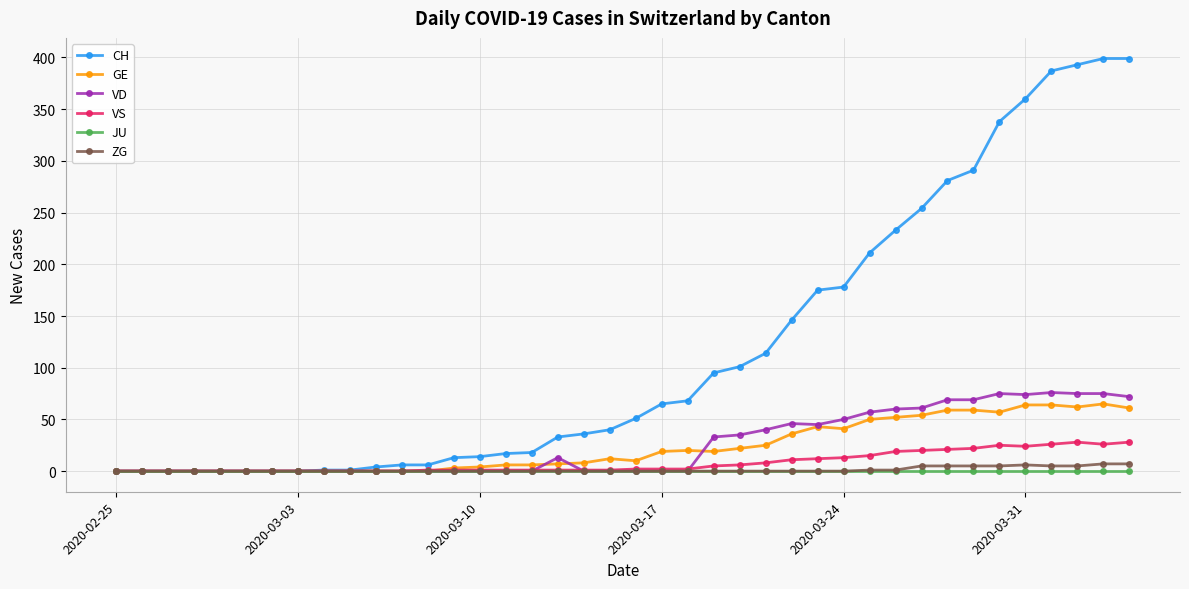

Which series has the largest range (max minus min)?

CH